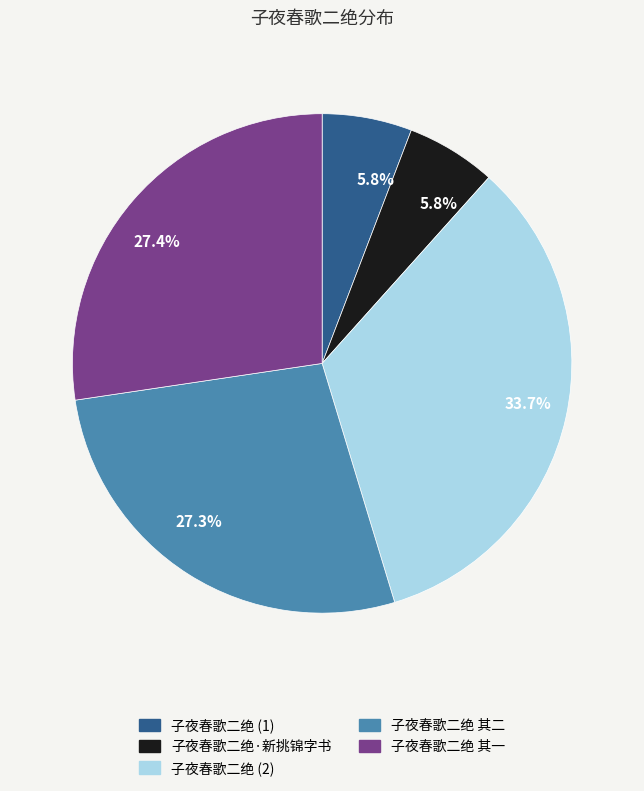

Does any single category account for the majority?

No